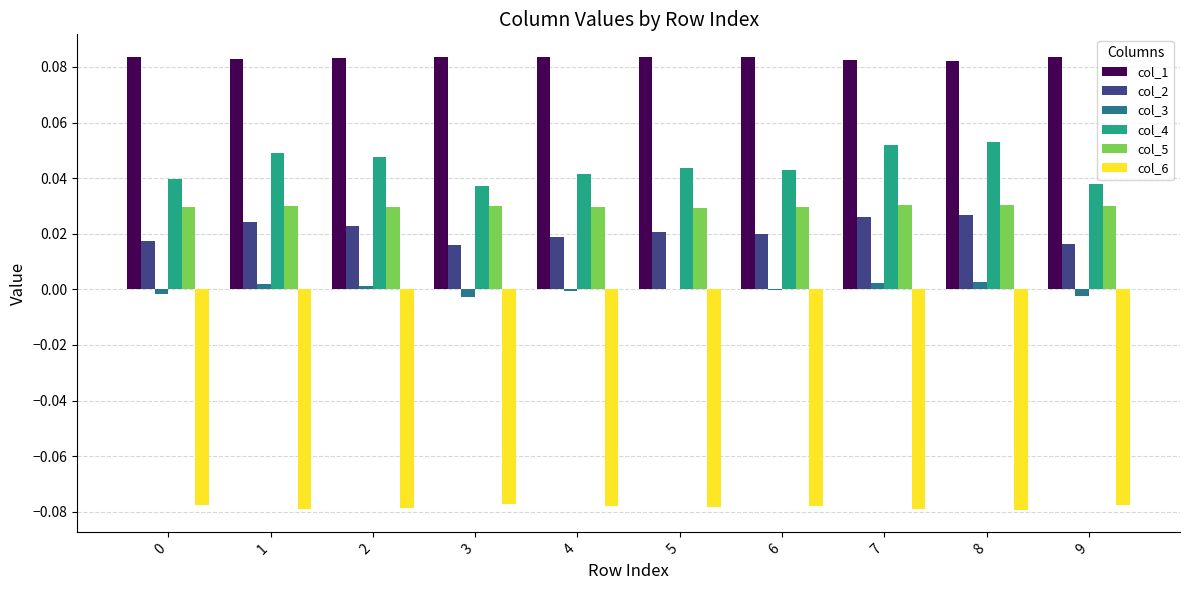

Is the value of col_4 at 6 greater than the value of col_3 at 5?

Yes